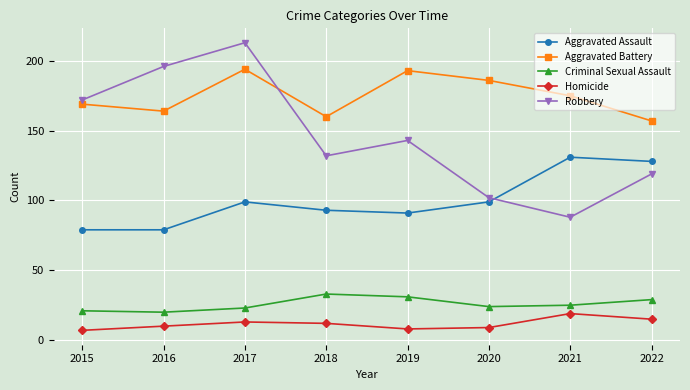

True or false: Homicide has more than 2 interior local peaks.

False